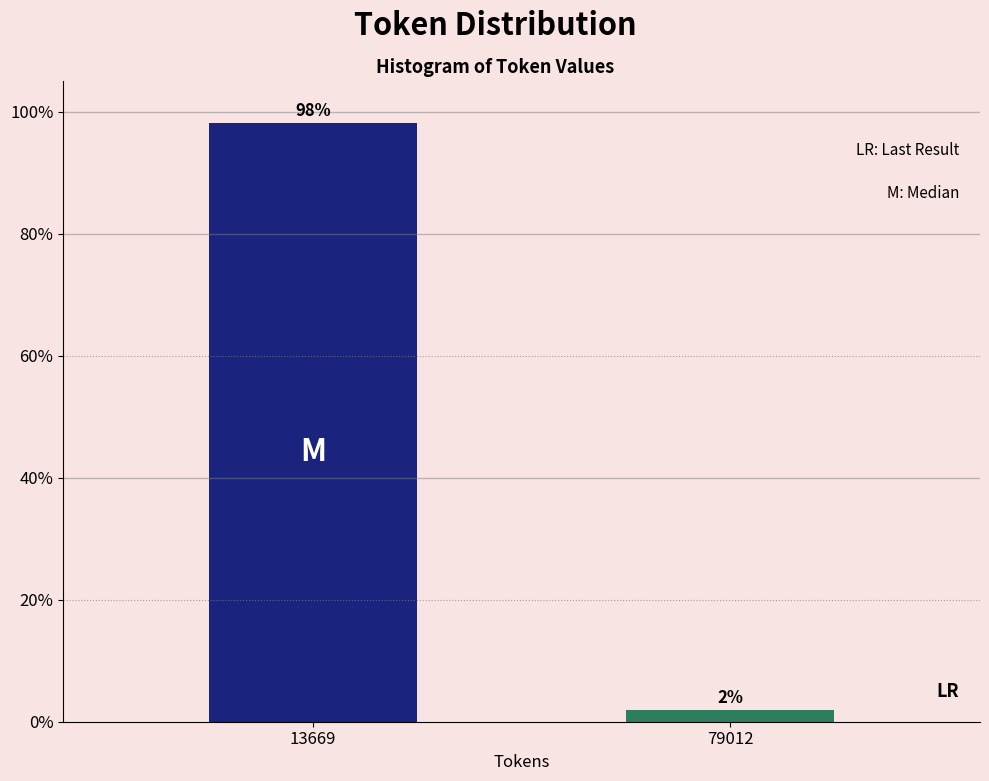

The chart shows a value of 45.8 at 13669. True or false?

False